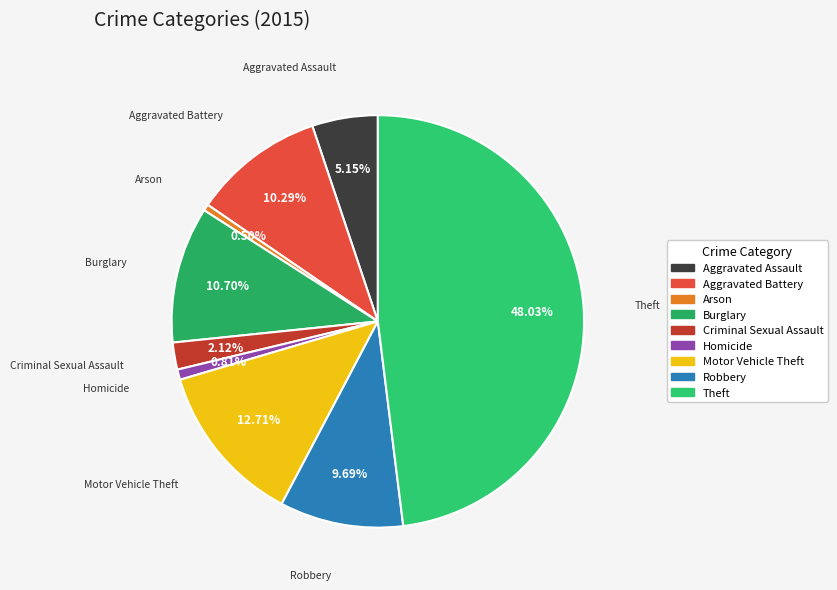

What is the largest slice in the pie chart?

Theft